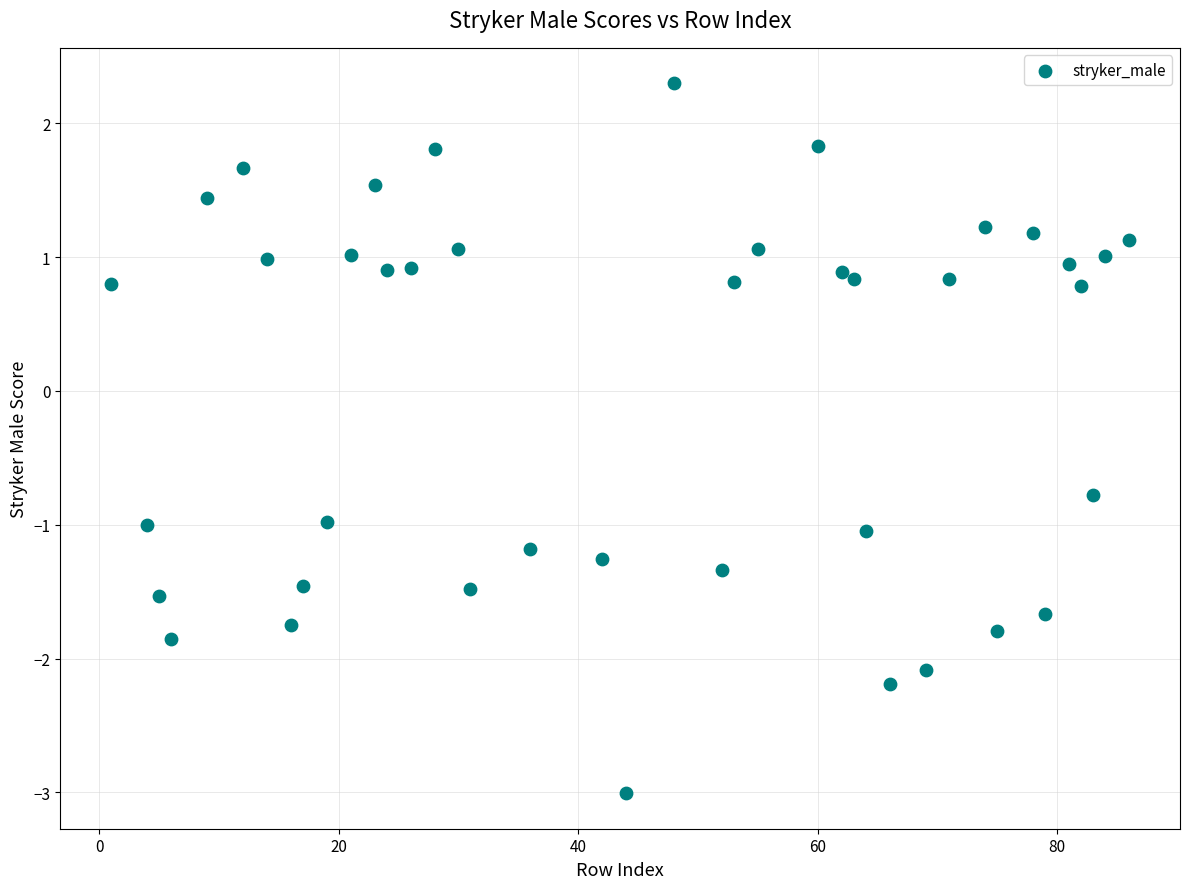

What is the range of Y values (max minus min)?

5.3